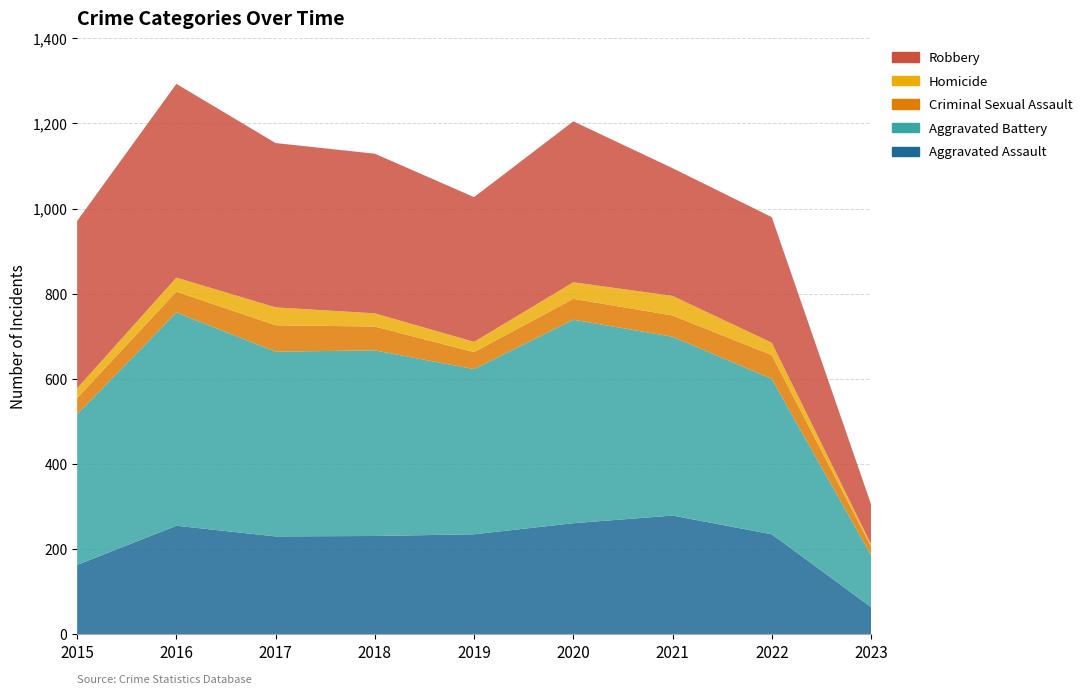

Reading left to right, extract all data points from this chart.

Aggravated Assault: 163	255	230	231	235	261	279	235	64
Aggravated Battery: 354	501	434	436	388	478	420	365	122
Criminal Sexual Assault: 38	49	62	56	40	49	50	56	21
Homicide: 23	33	42	31	24	39	46	29	5
Robbery: 393	455	386	375	340	378	300	295	94